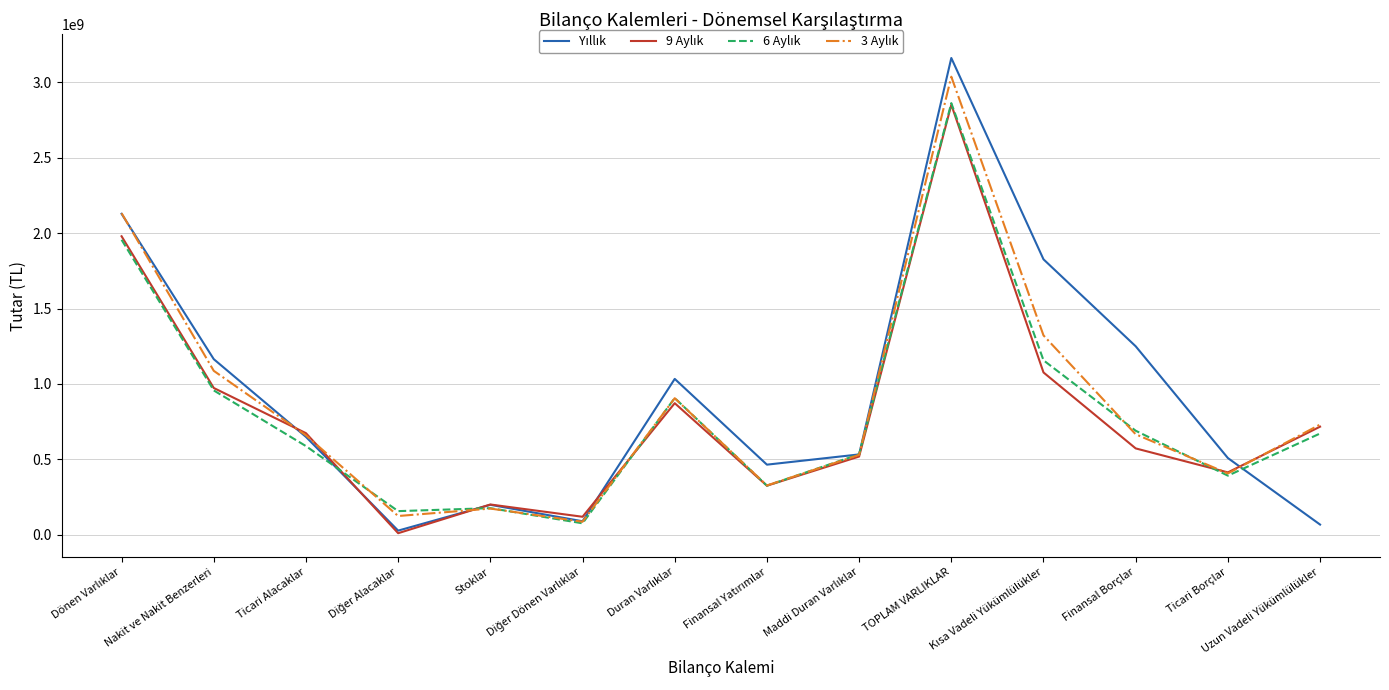

What is the greatest value displayed?

3161951940